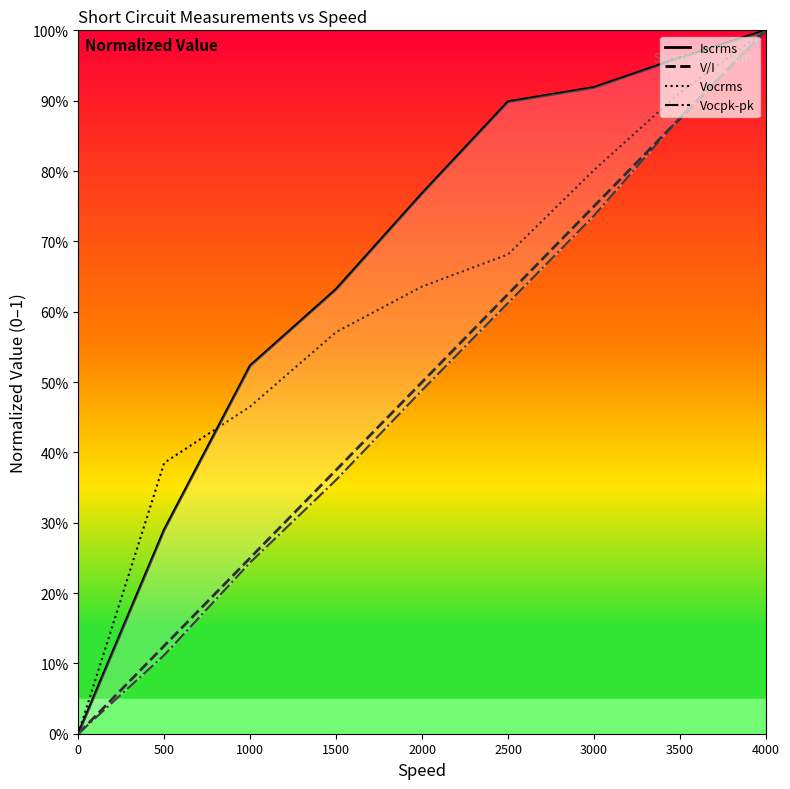

What is the approximate value of V/I at 500?

0.1